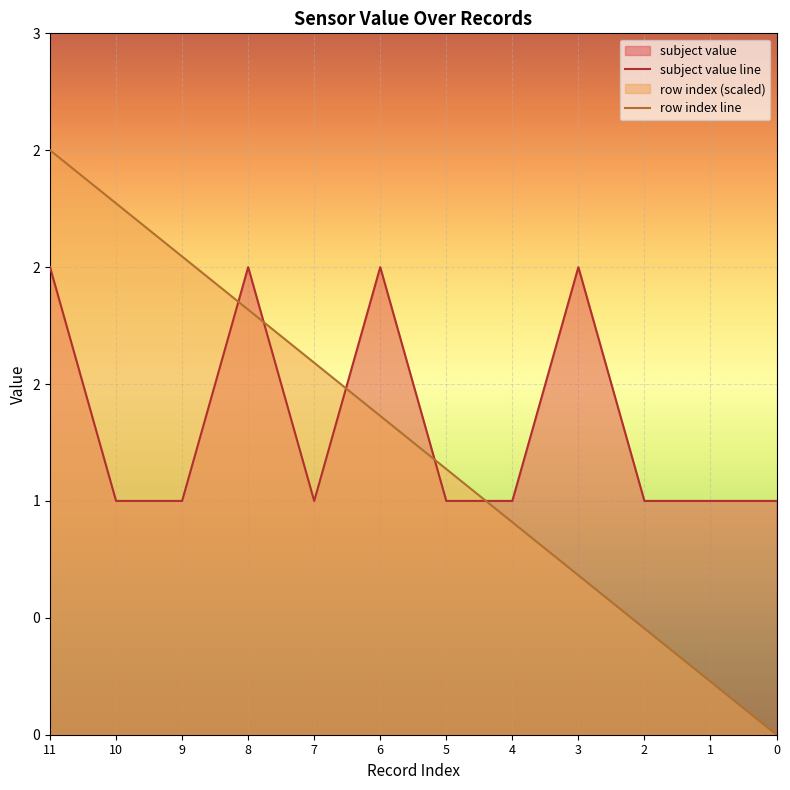

At 1, list the series in order from smallest to largest.

row index line, subject value line